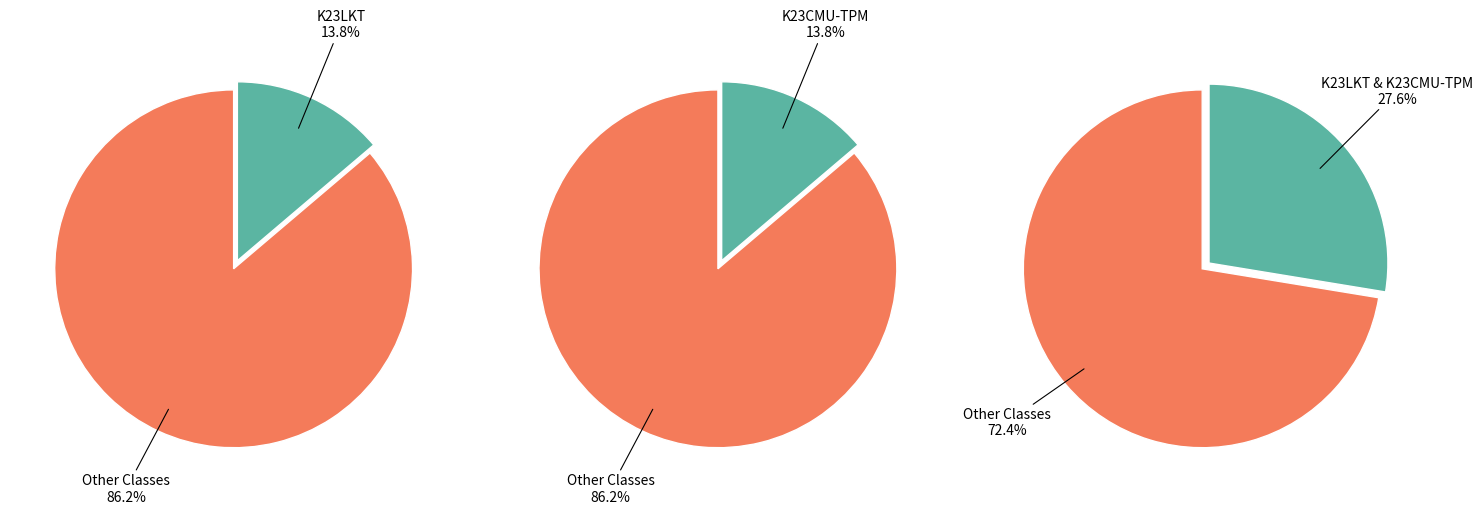

The K22YDH slice represents 1% of the pie. True or false?

False